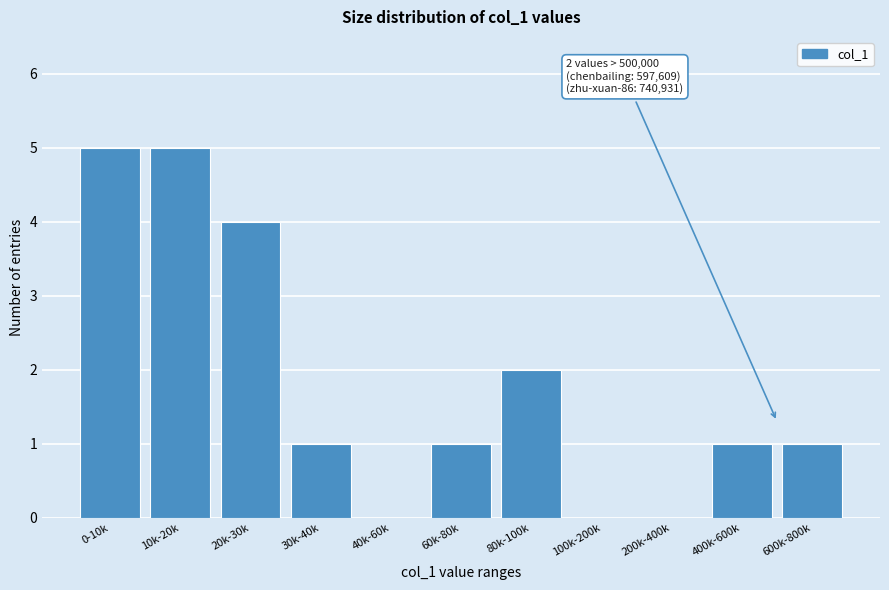

Reading left to right, what are all the values shown in this chart?

0-10k=5	10k-20k=5	20k-30k=4	30k-40k=1	40k-60k=0	60k-80k=1	80k-100k=2	100k-200k=0	200k-400k=0	400k-600k=1	600k-800k=1